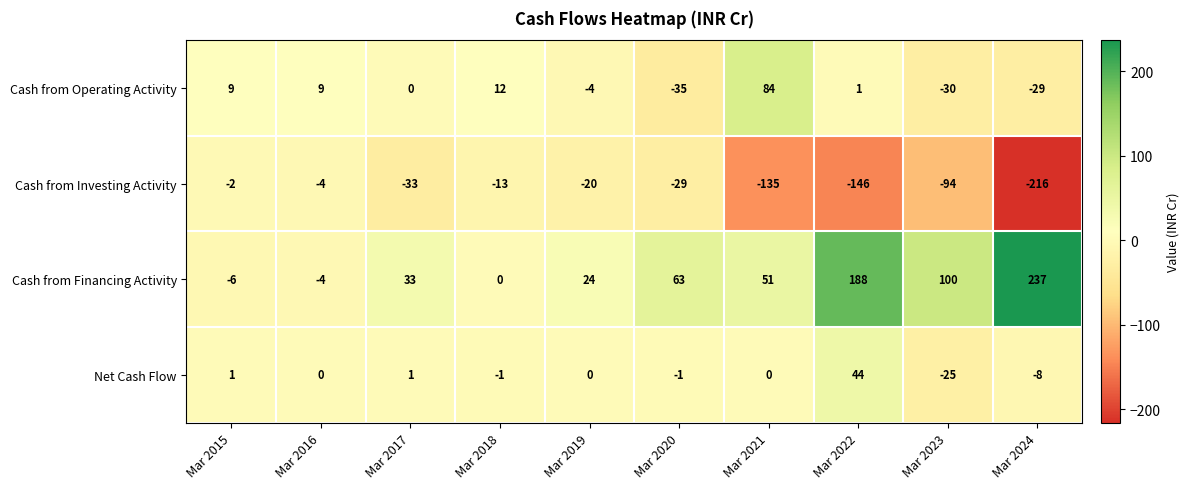

At which category is the sum across all series the highest?

Mar 2022